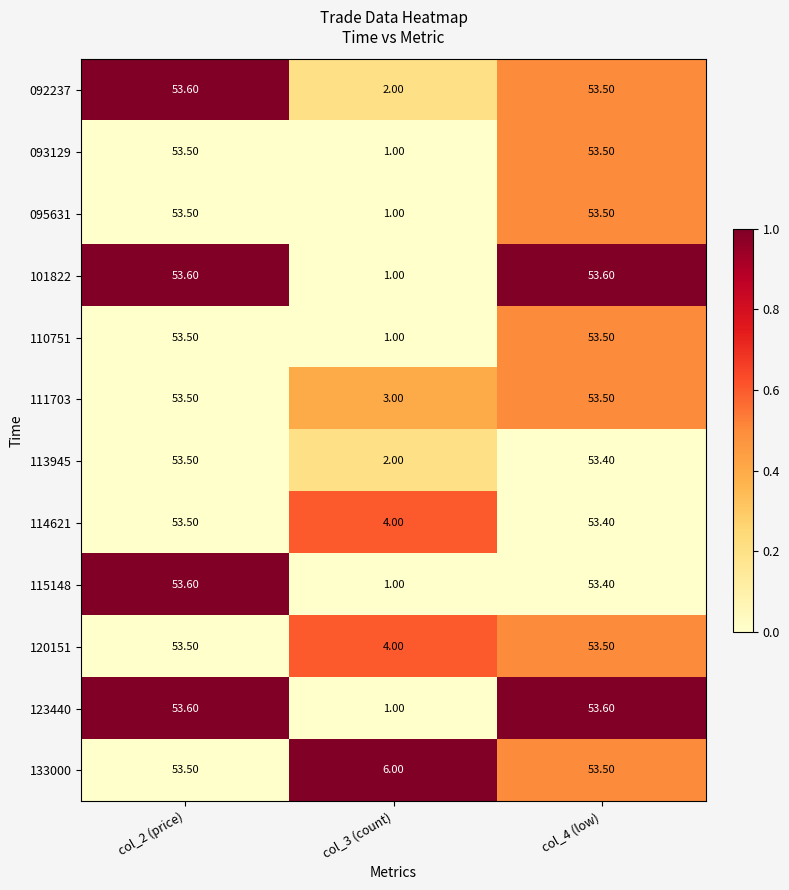

What is the sum of the 115148 values at col_3 (count) and col_2 (price)?

54.6